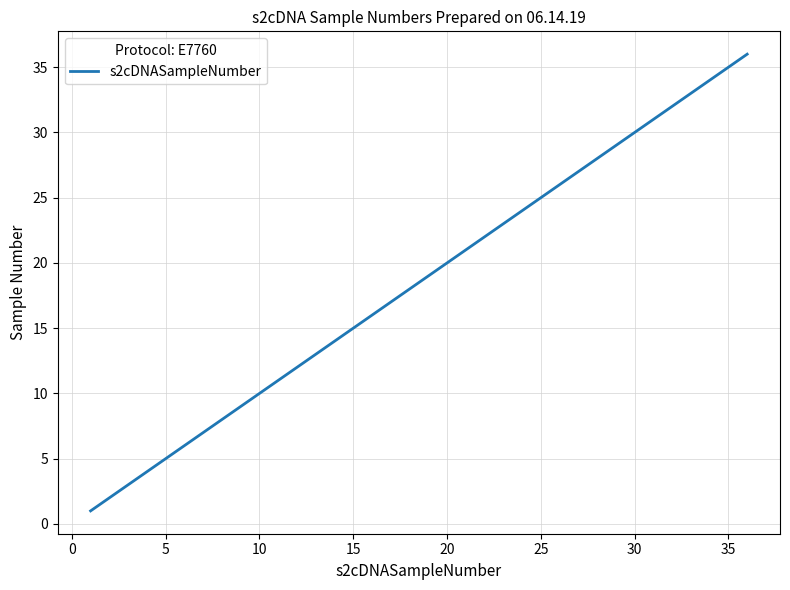

What is the difference between the maximum and minimum values?

35